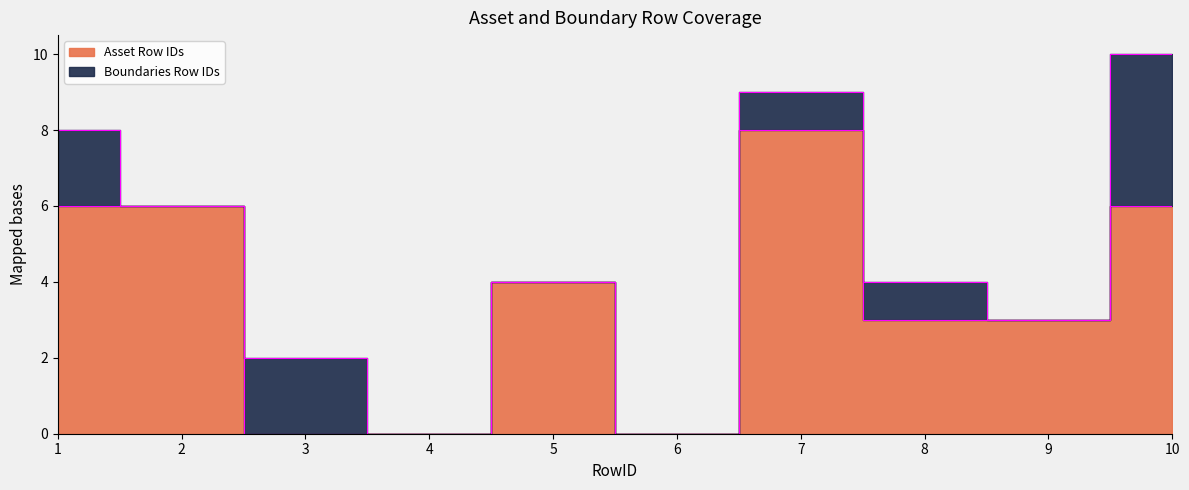

What is the sum of all values?

36